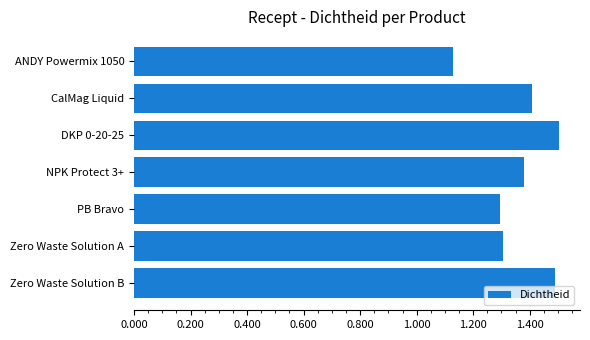

What is the sum of all values?

9.5